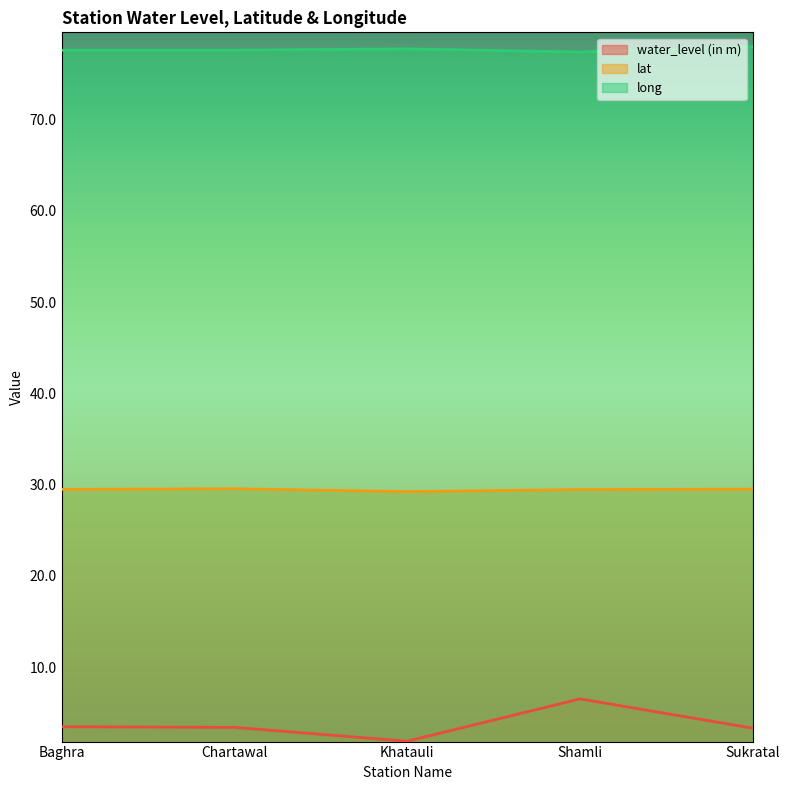

What is the label of the 5th point from the left?

Sukratal